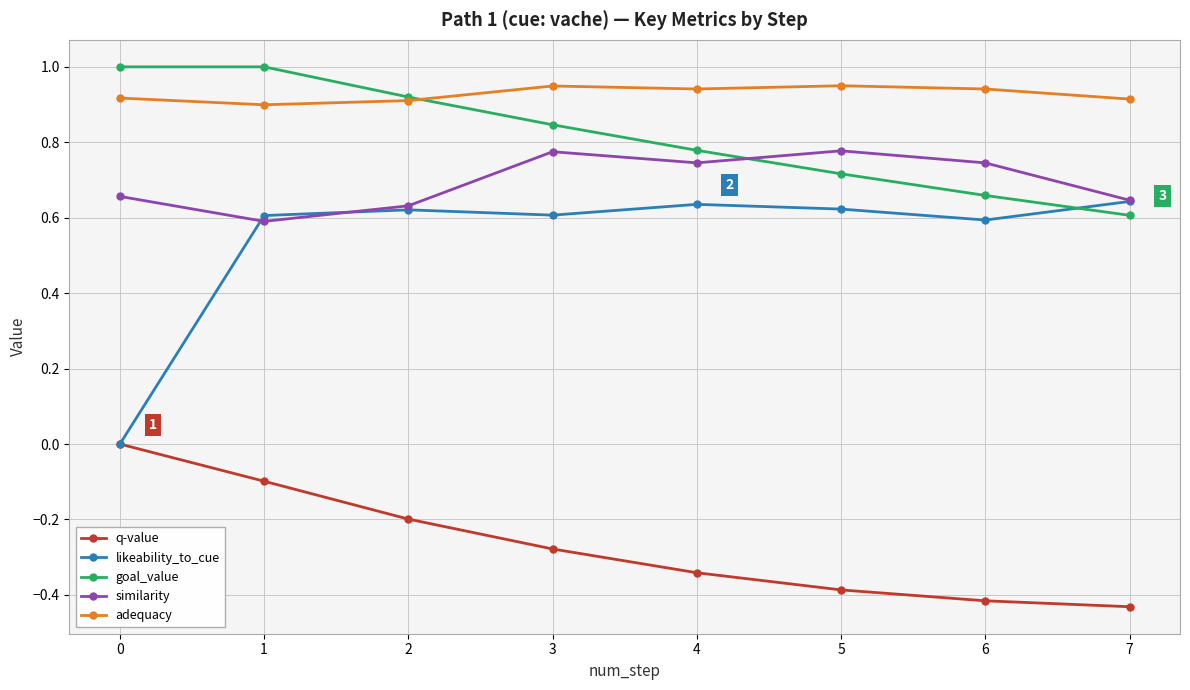

What is the difference between the highest and lowest values at 6?

1.4